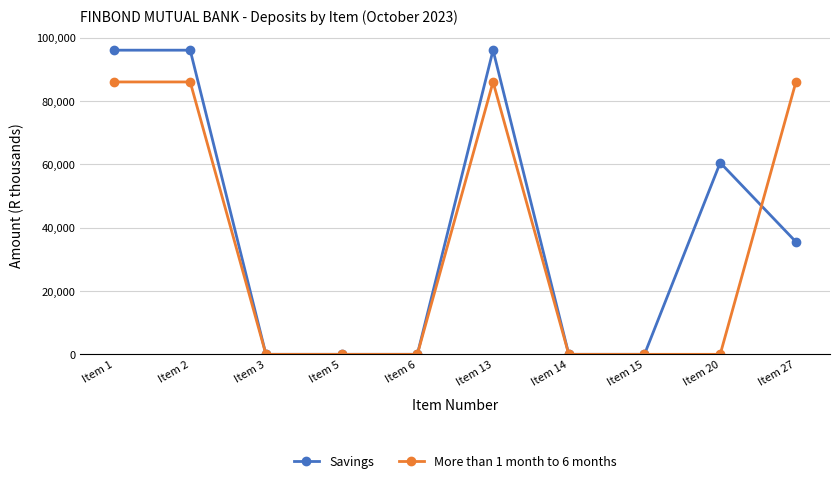

True or false: Savings has more than 0 points higher than both neighbors.

True